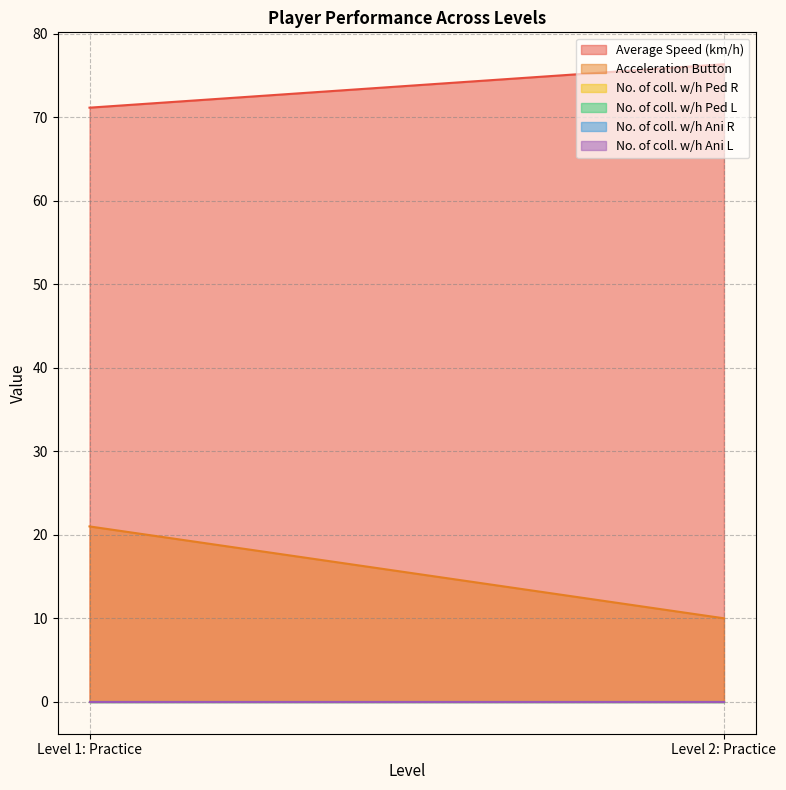

What are all the series names shown in the legend?

Average Speed (km/h), Acceleration Button, No. of coll. w/h Ped R, No. of coll. w/h Ped L, No. of coll. w/h Ani R, No. of coll. w/h Ani L